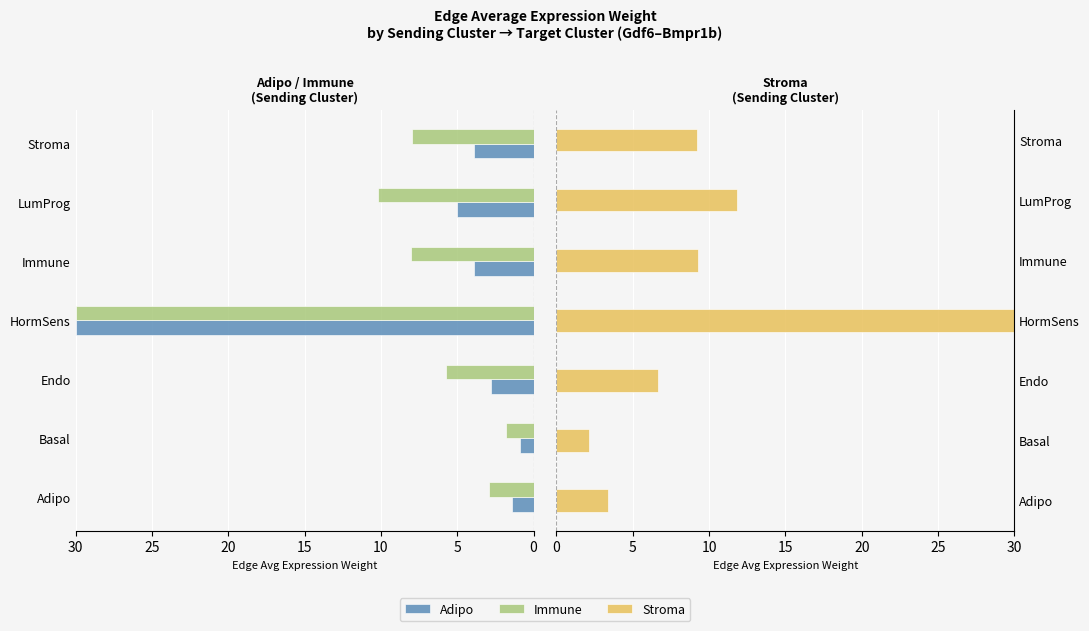

The Immune series shows 15.9 at LumProg. True or false?

False